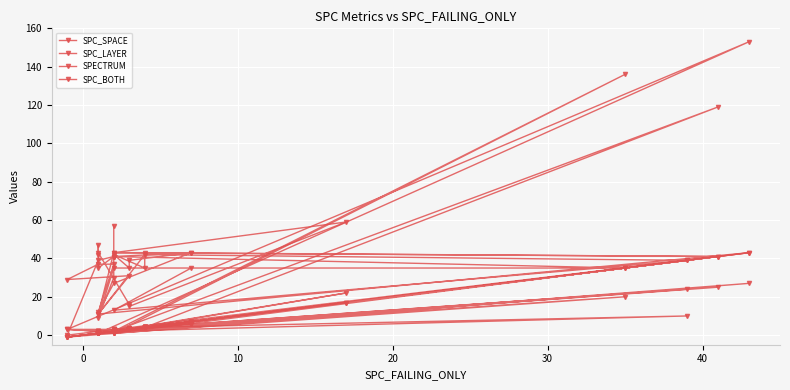

What is the sum of all SPC_SPACE values?

1359